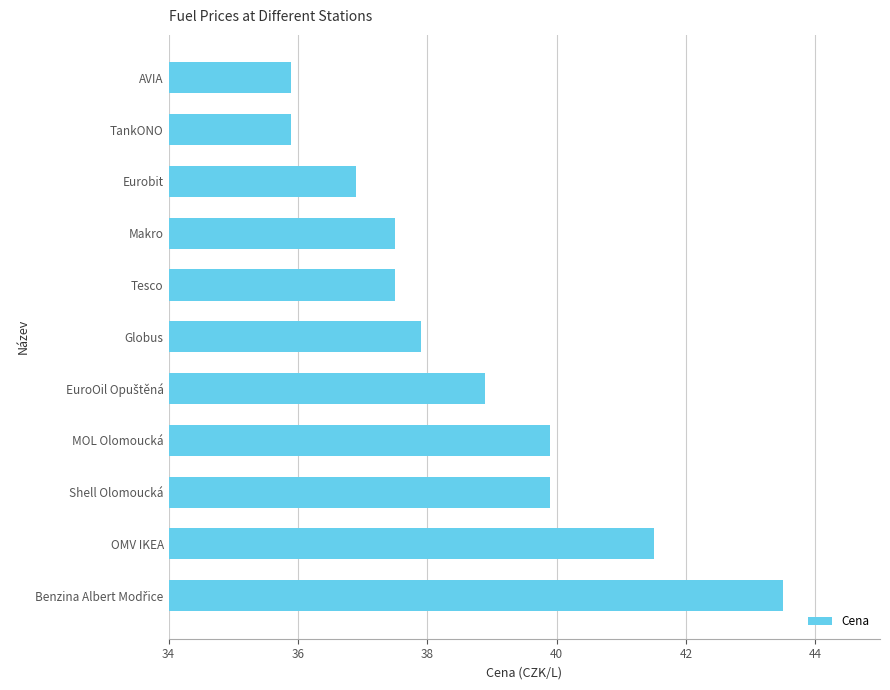

What is the difference between the values at Makro and Eurobit?

0.6